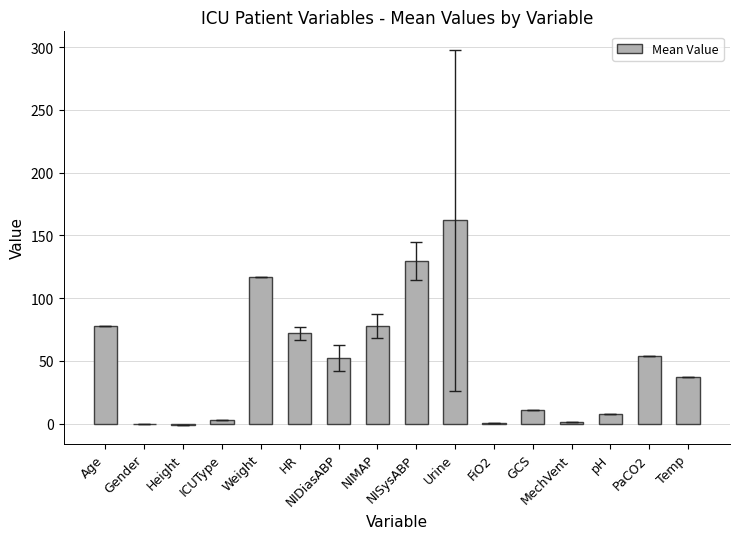

What is the sum of all values?

801.3